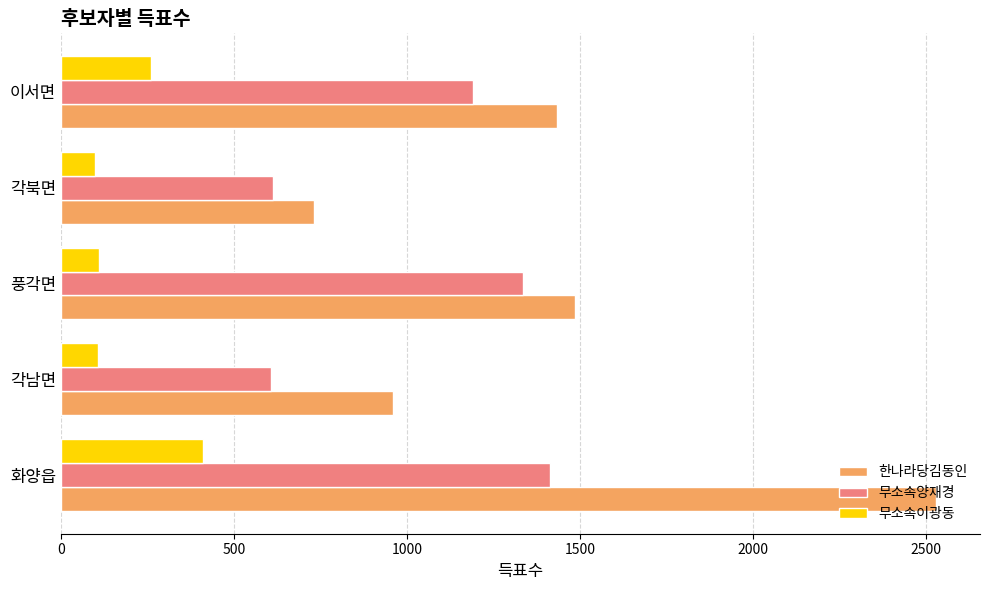

What is the total value across all series at 각남면?

1673